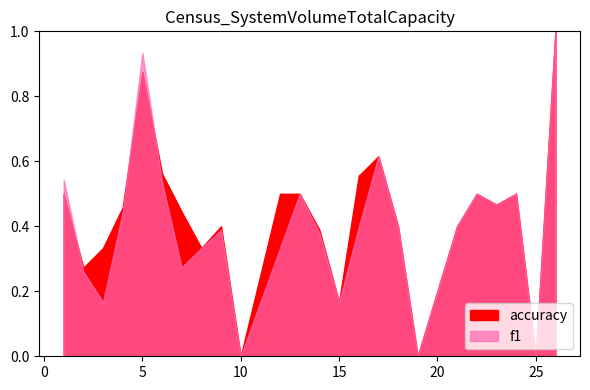

Which series ends up on top after the final intersection of f1 and accuracy?

accuracy